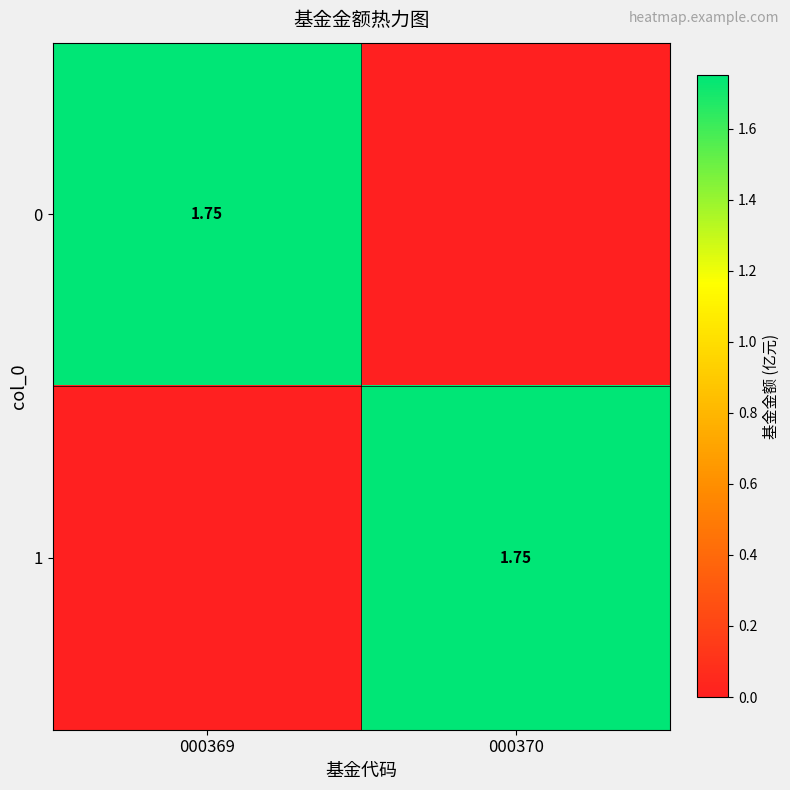

True or false: 0 has a value of 0.5 at 000369.

False